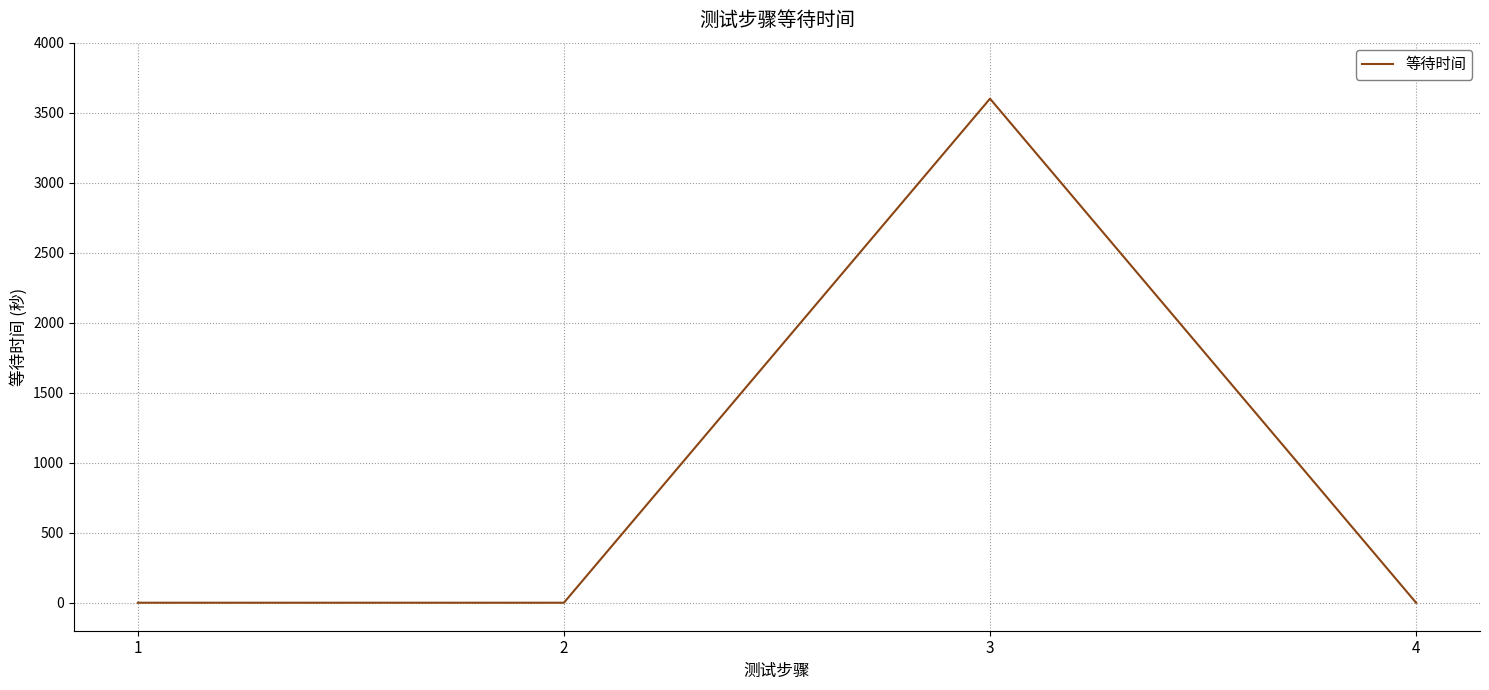

What is the difference between the maximum and minimum values?

3600